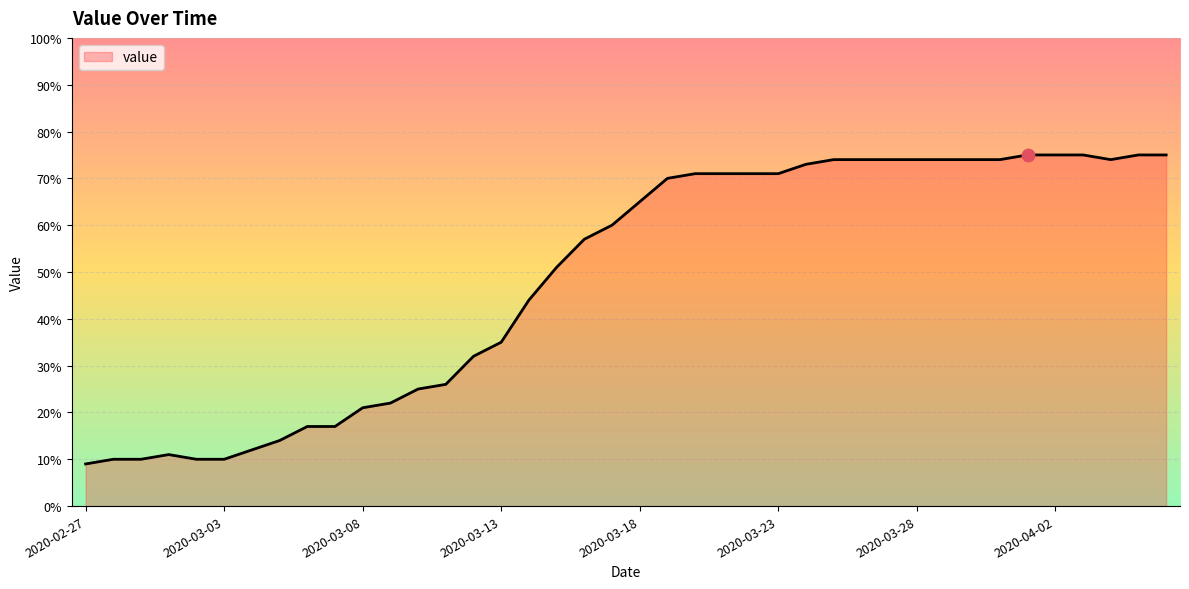

What is the maximum value shown in the chart?

75